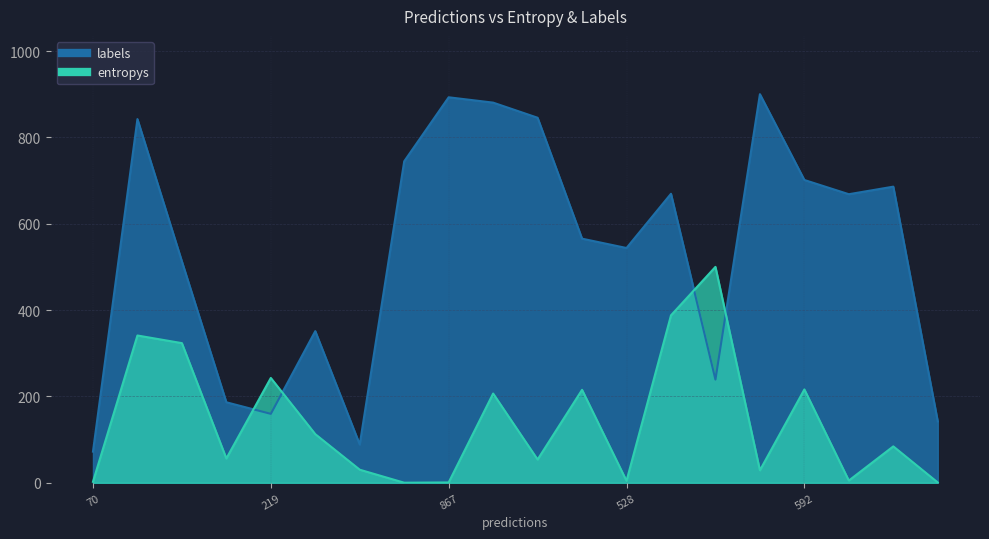

What is the difference between the highest and lowest values at 592?

485.1